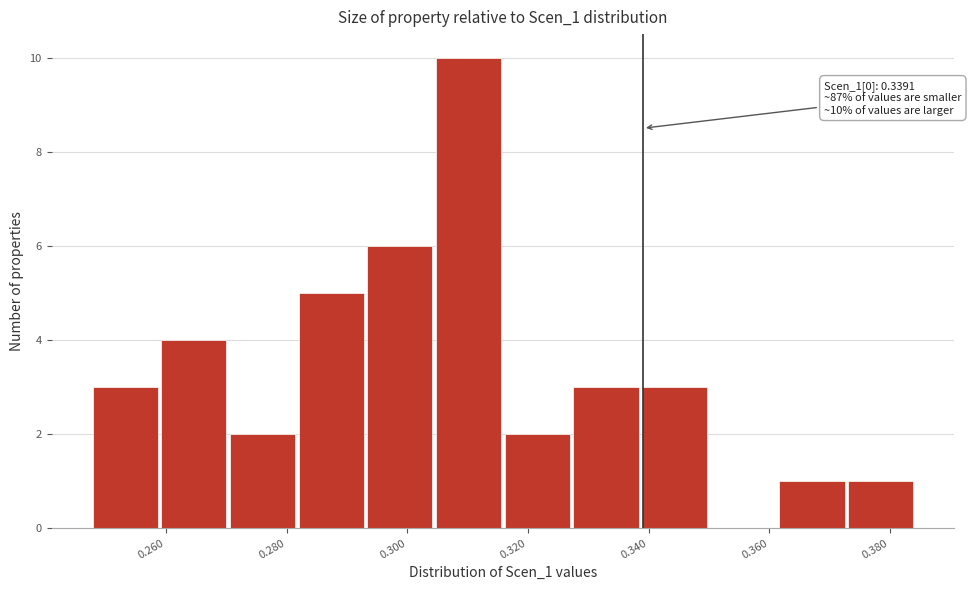

Over which range of the x-axis is the bar tallest?

0.304 to 0.316